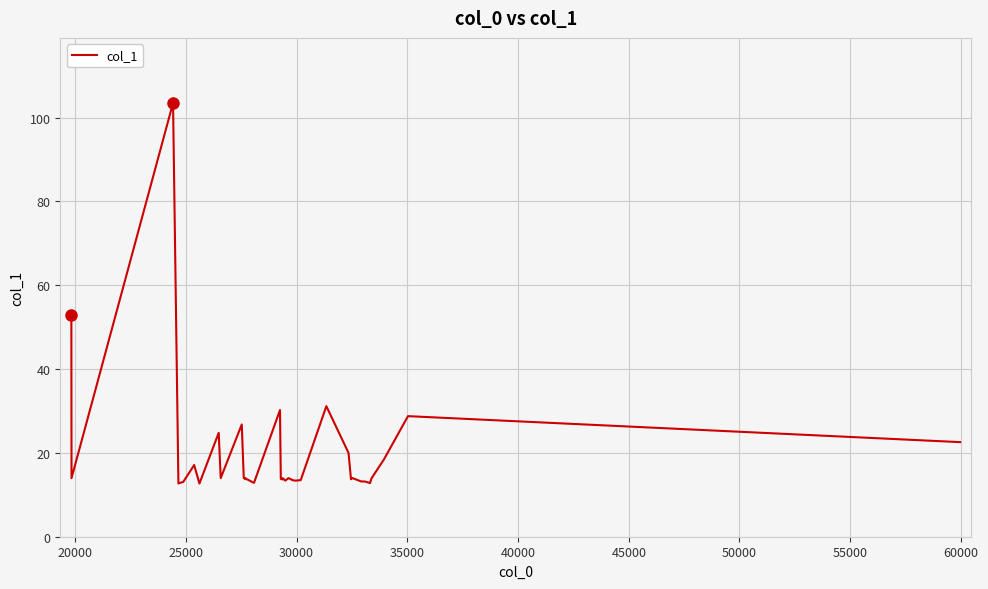

What is the minimum value shown in the chart?

12.7